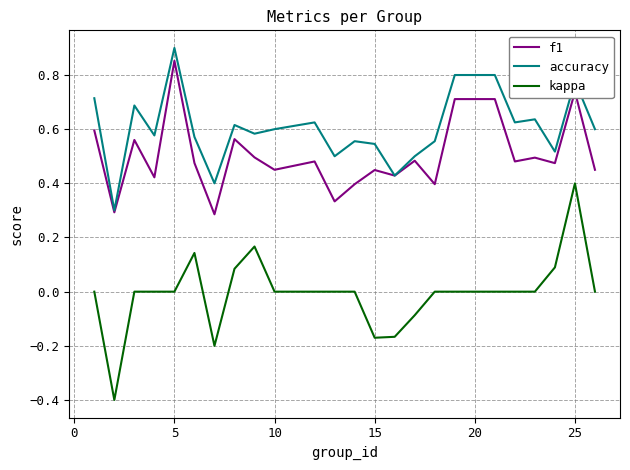

What is the sum of all f1 values?

12.0